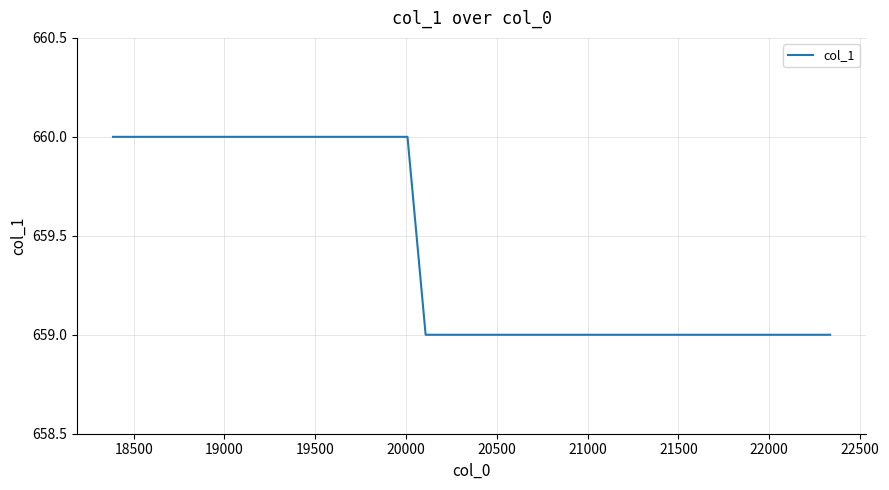

What is the smallest value displayed?

659